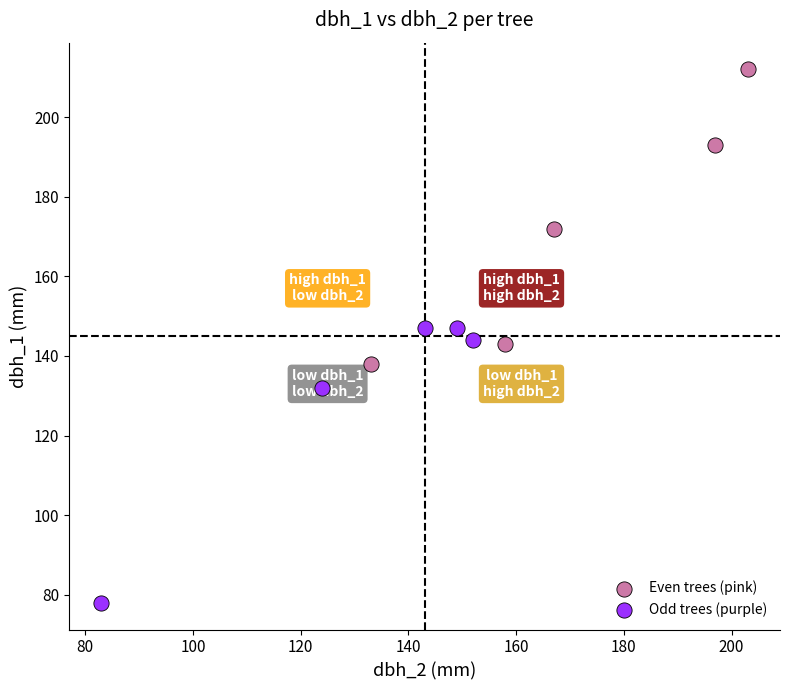

Which series contains the highest Y value?

Even trees (pink)